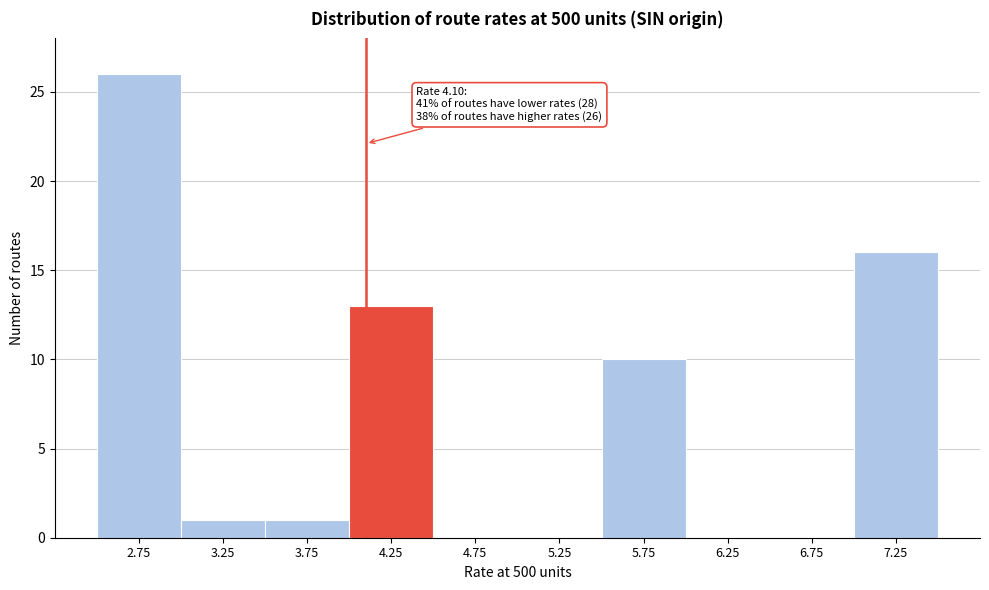

Which range on the x-axis has the tallest bar?

2.5 to 3.0